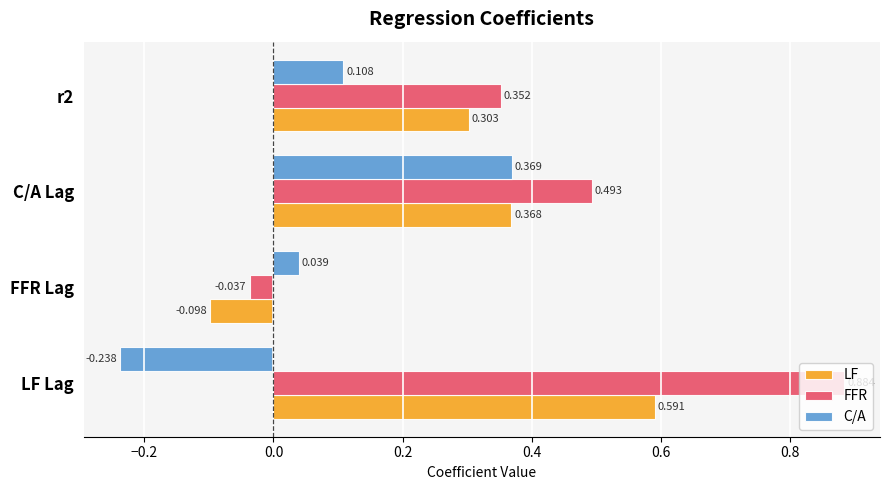

At which label does C/A reach its peak?

C/A Lag